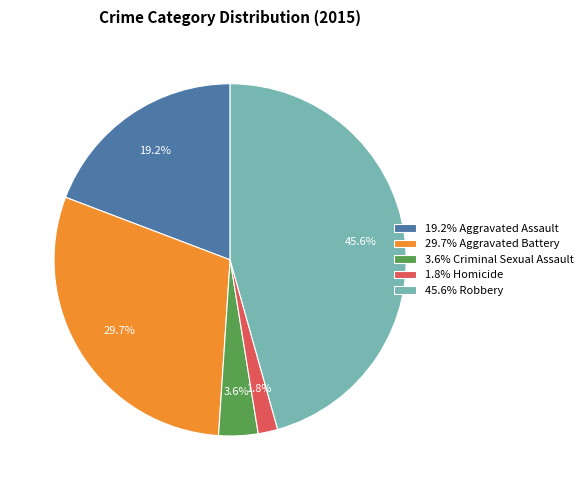

Is 3.6% Criminal Sexual Assault the majority of the pie?

No